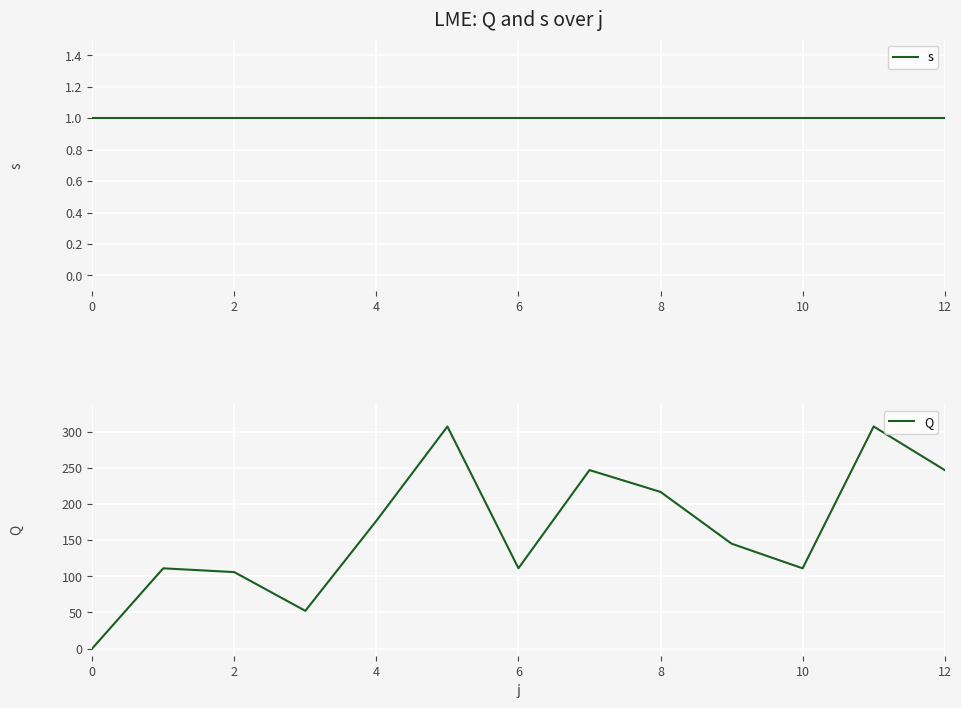

At which label does Q first exceed 145?

4